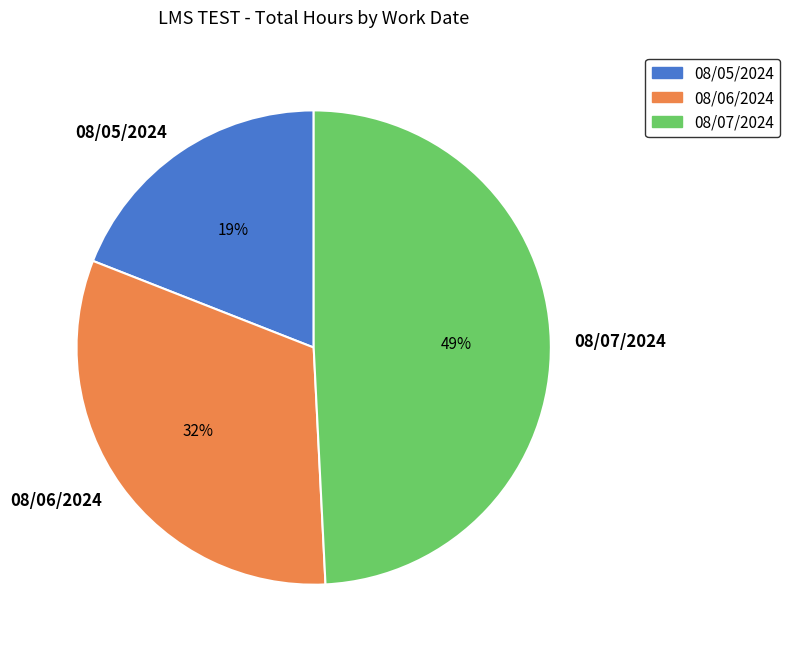

To the nearest percent, what percentage of the pie is 08/05/2024?

19%